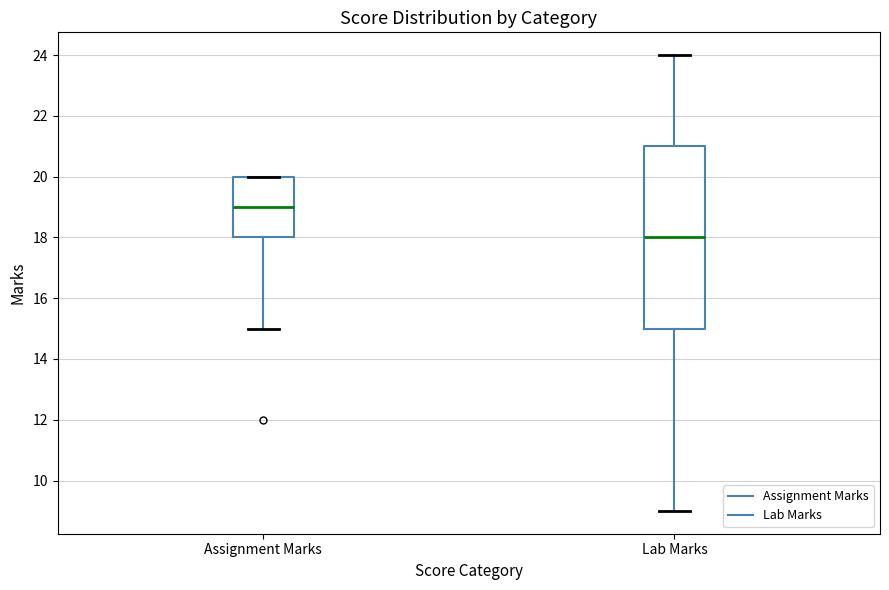

Which box is the tallest, from its lower edge to its upper edge?

Lab Marks